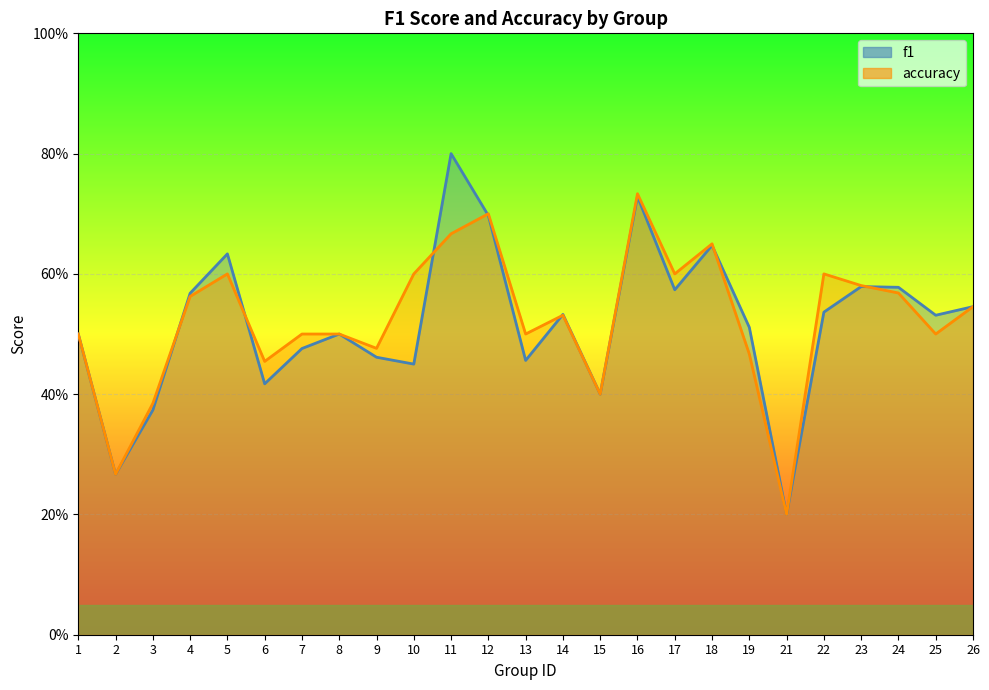

How many interior local peaks does the f1 series have?

7